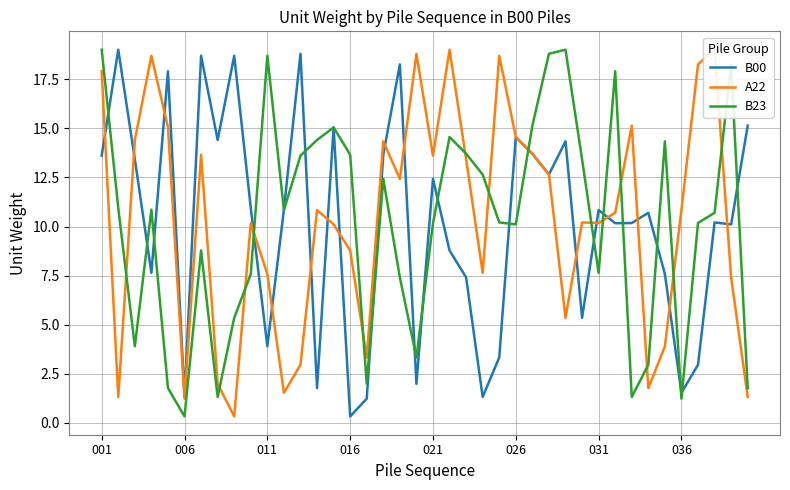

What is the difference between the maximum and minimum values in the A22 series?

18.7